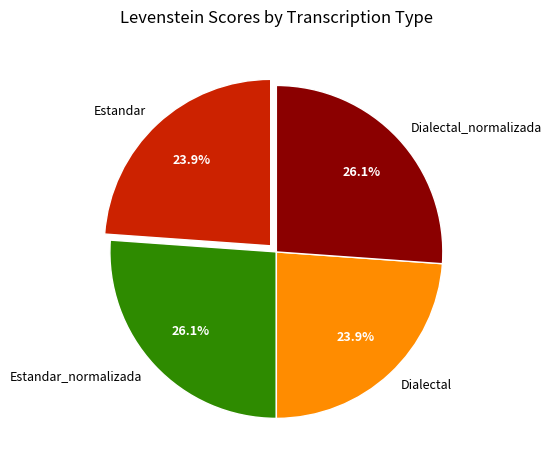

Approximately how many times larger is the value at Dialectal_normalizada compared to Dialectal?

1.1